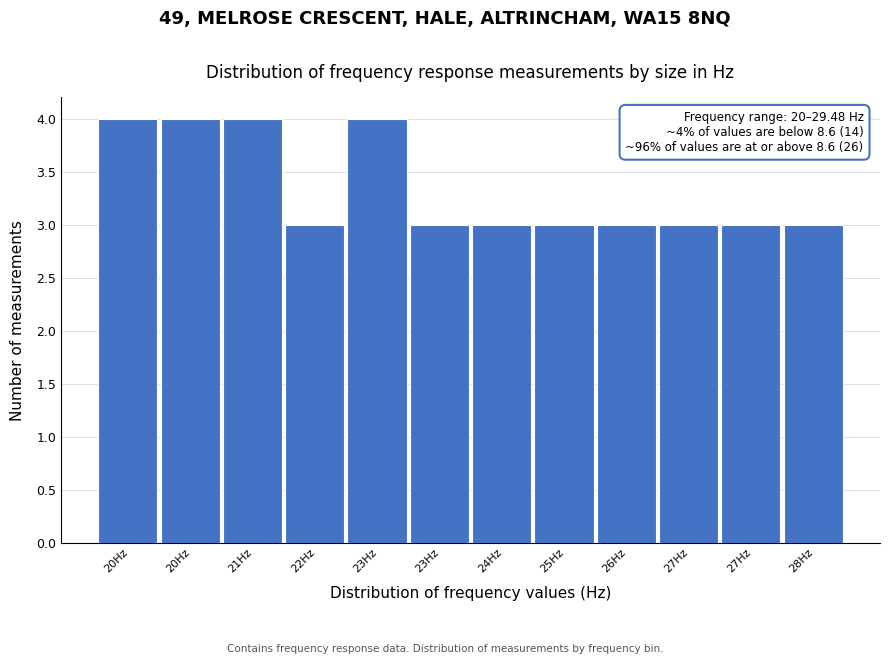

How many bars are there in total?

12